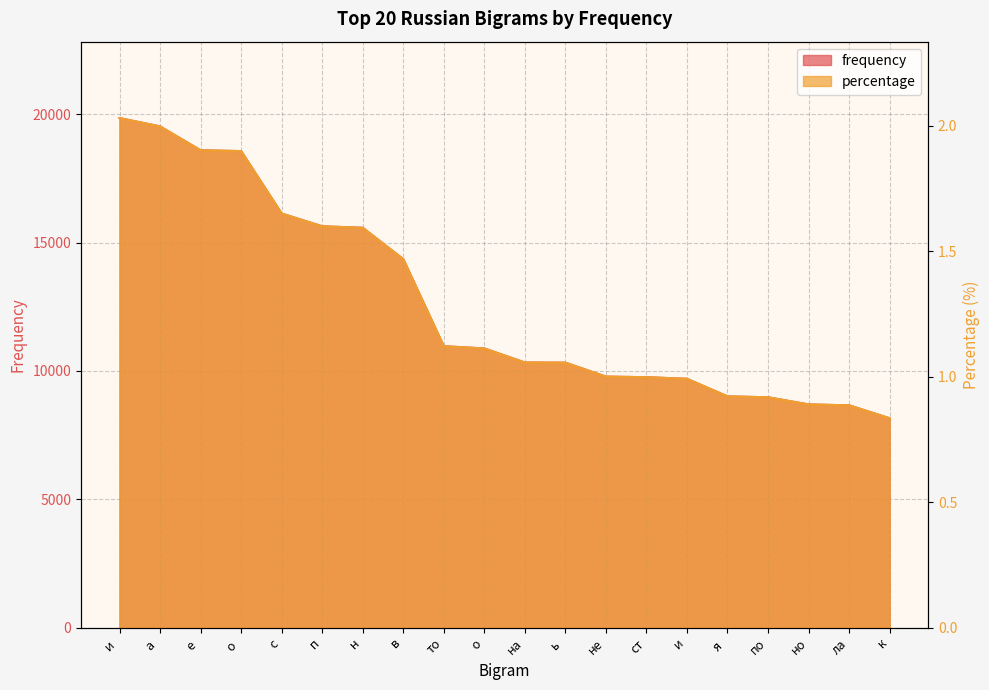

The value of frequency at то is 19314.2. True or false?

False